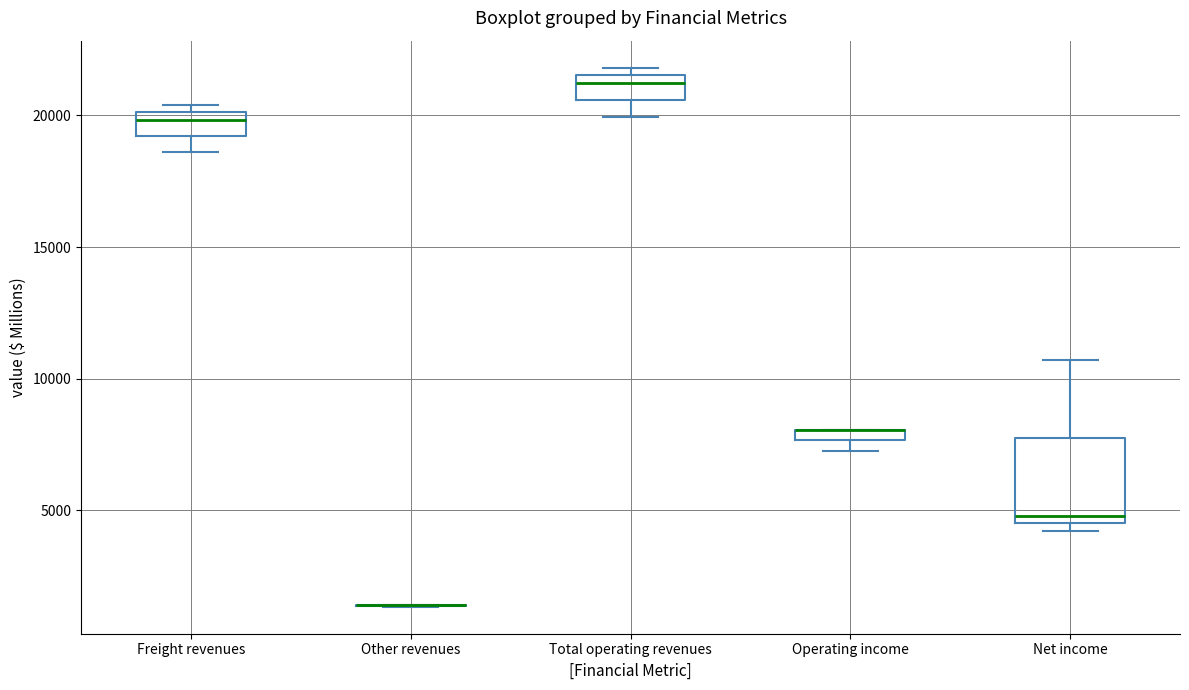

Comparing the boxes themselves (not the whiskers), which one is the tallest?

Net income